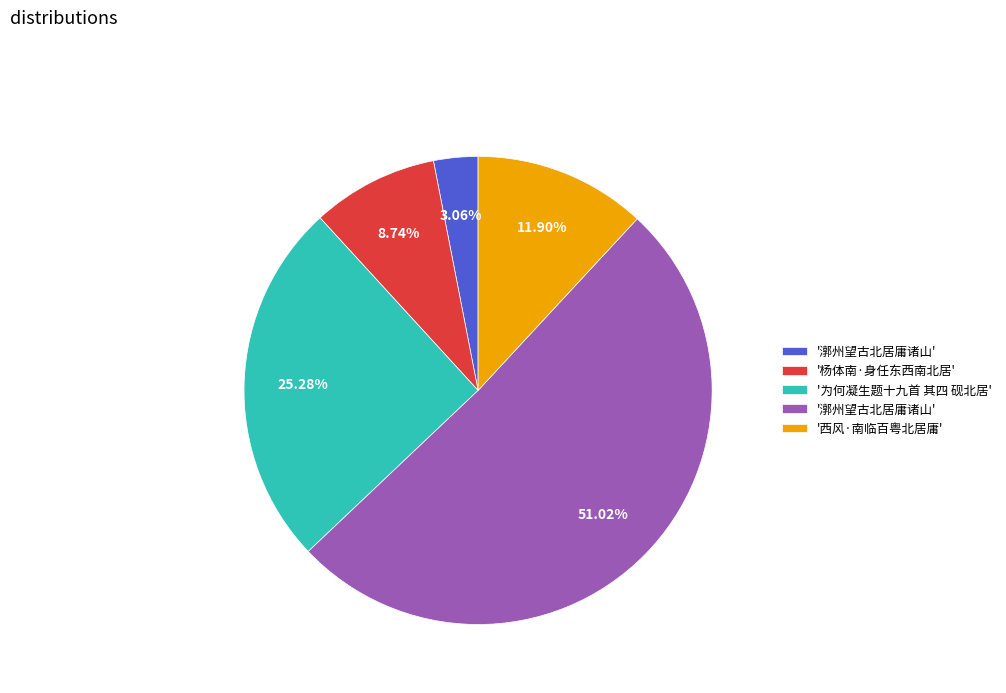

Does any single category account for the majority?

Yes